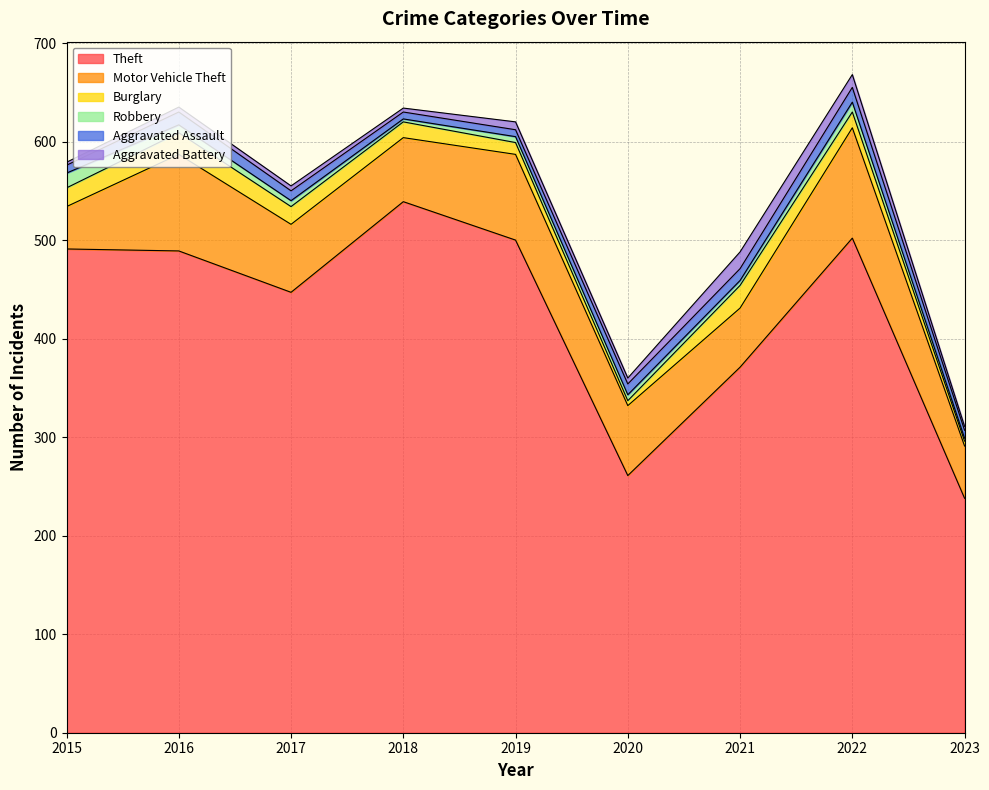

The Theft series shows 222 at 2016. True or false?

False